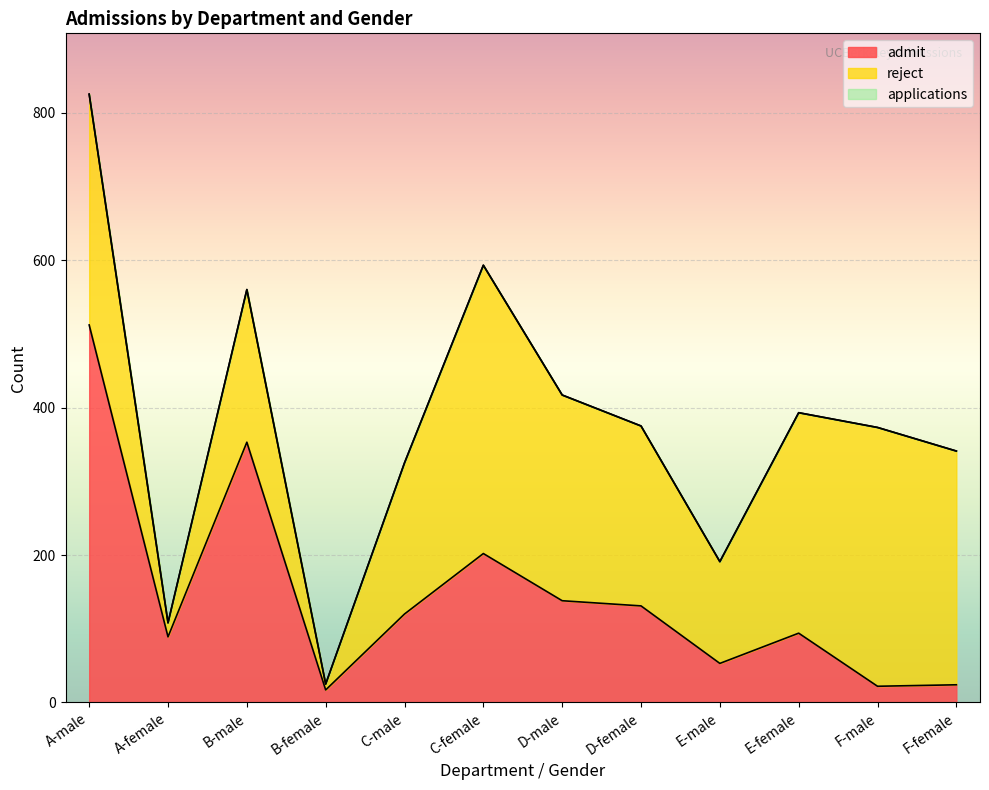

How many series are shown in this chart?

2